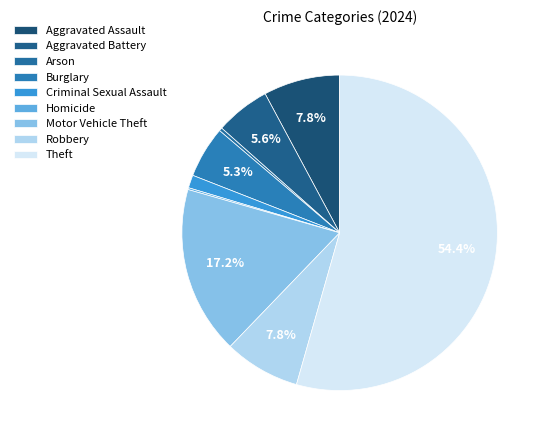

How many slices are in this pie chart?

9